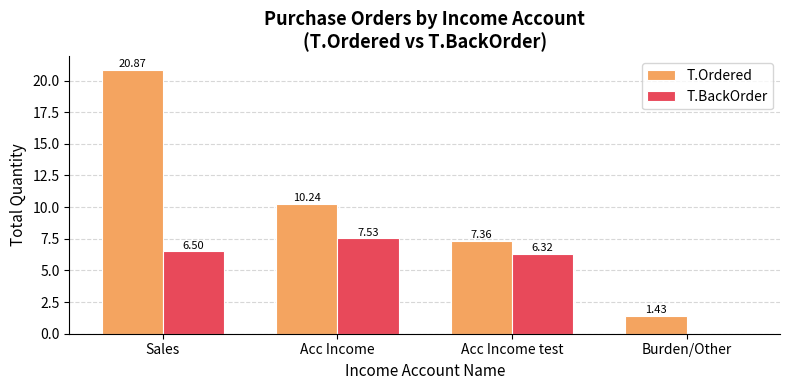

What is the sum of all T.Ordered values?

39.9